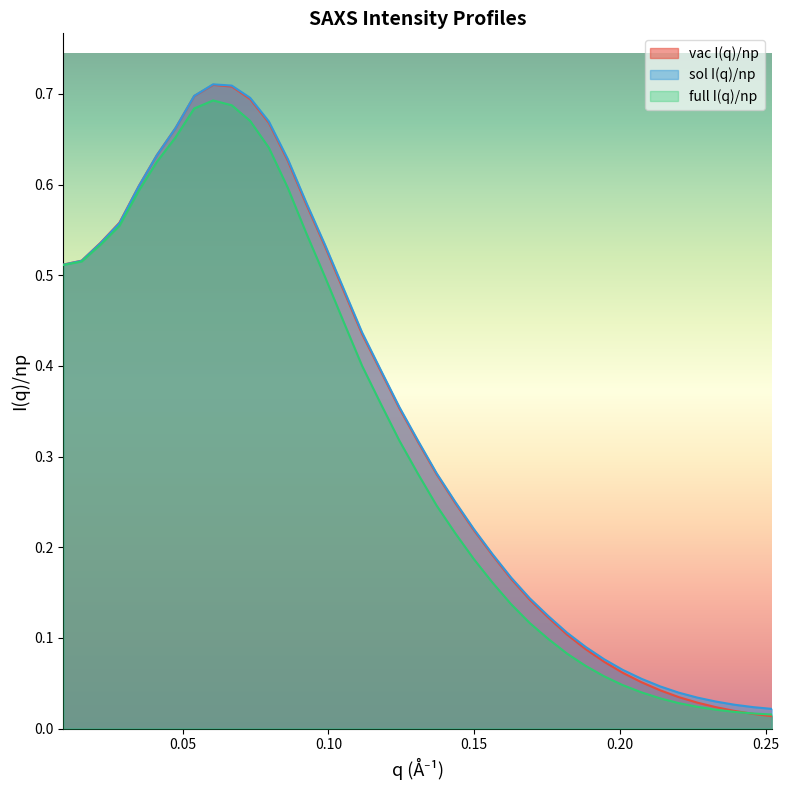

In sol I(q)/np, how many points are higher than both neighbors (excluding endpoints)?

1